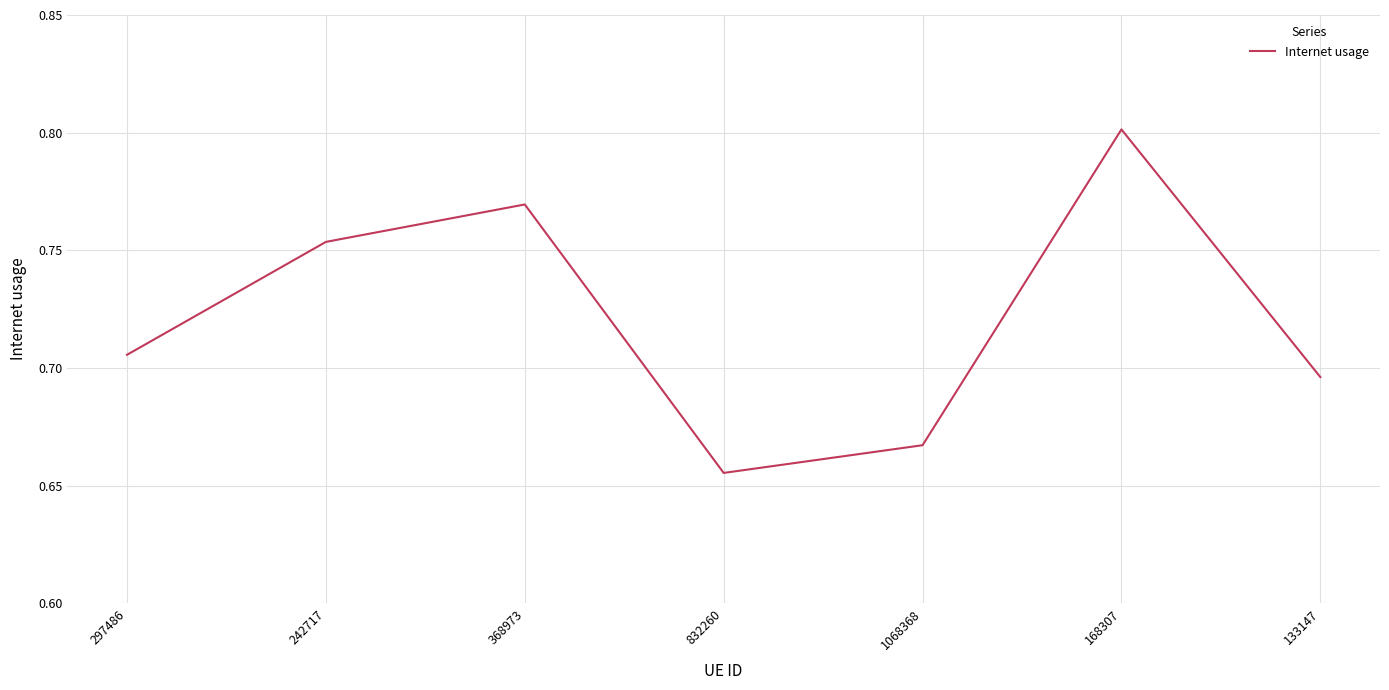

At which label is the value closest to 0?

832260